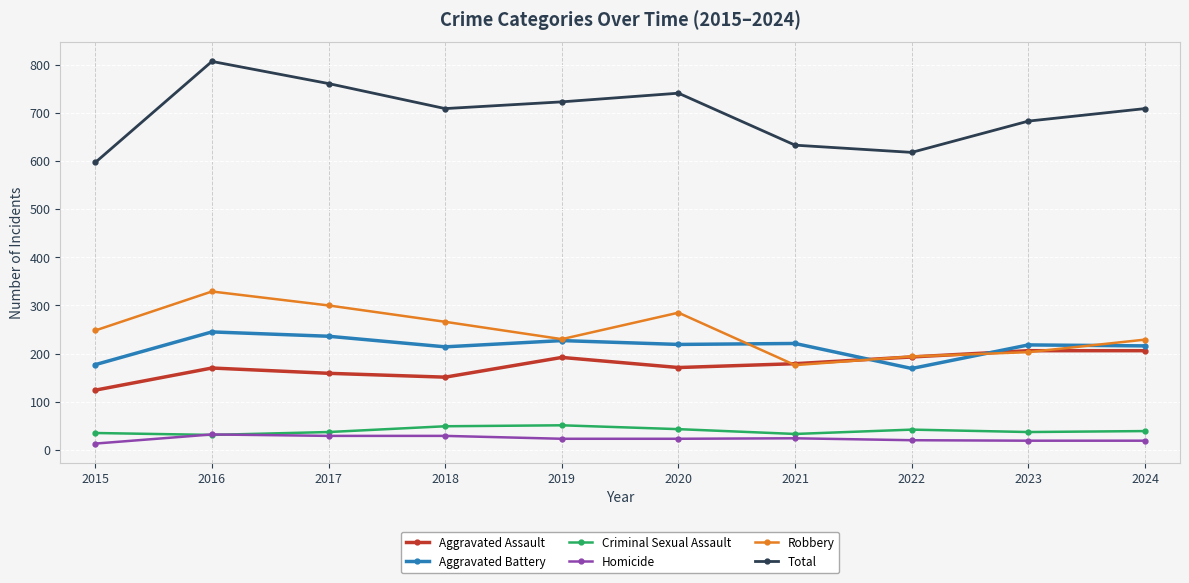

At how many categories does at least one series exceed 785?

1